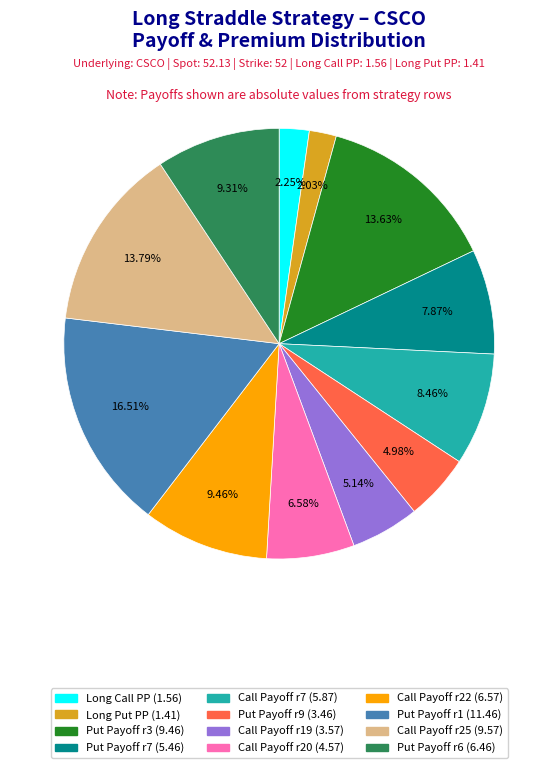

Does any single category account for the majority?

No